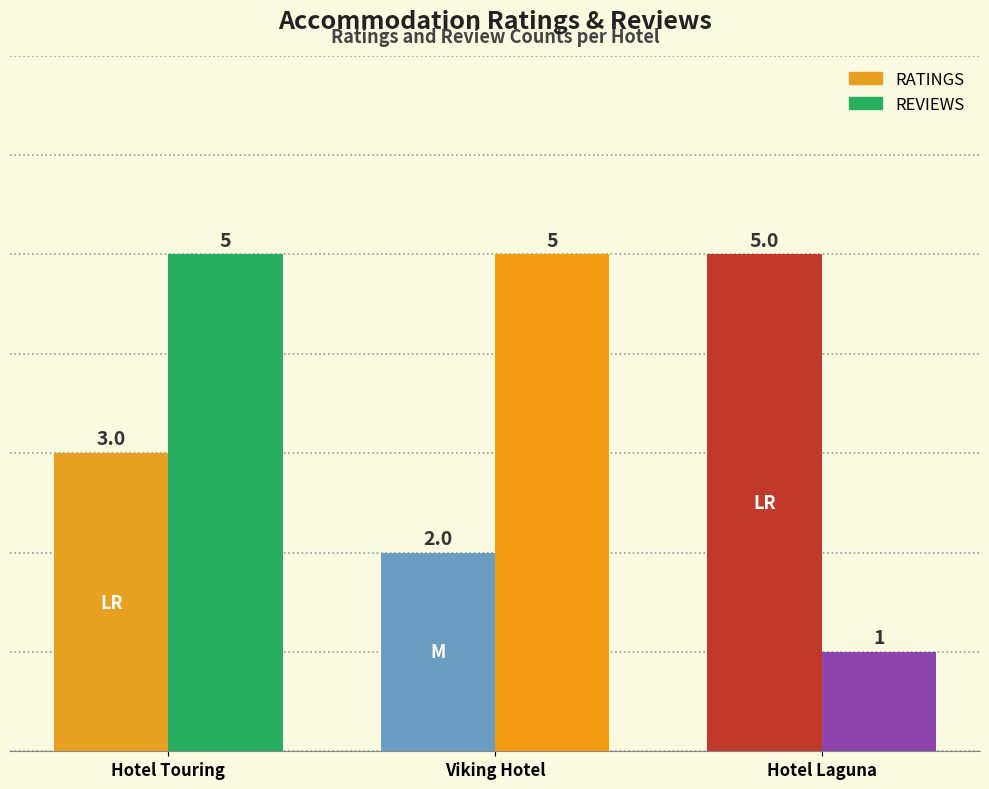

What is the highest value of the REVIEWS series?

5